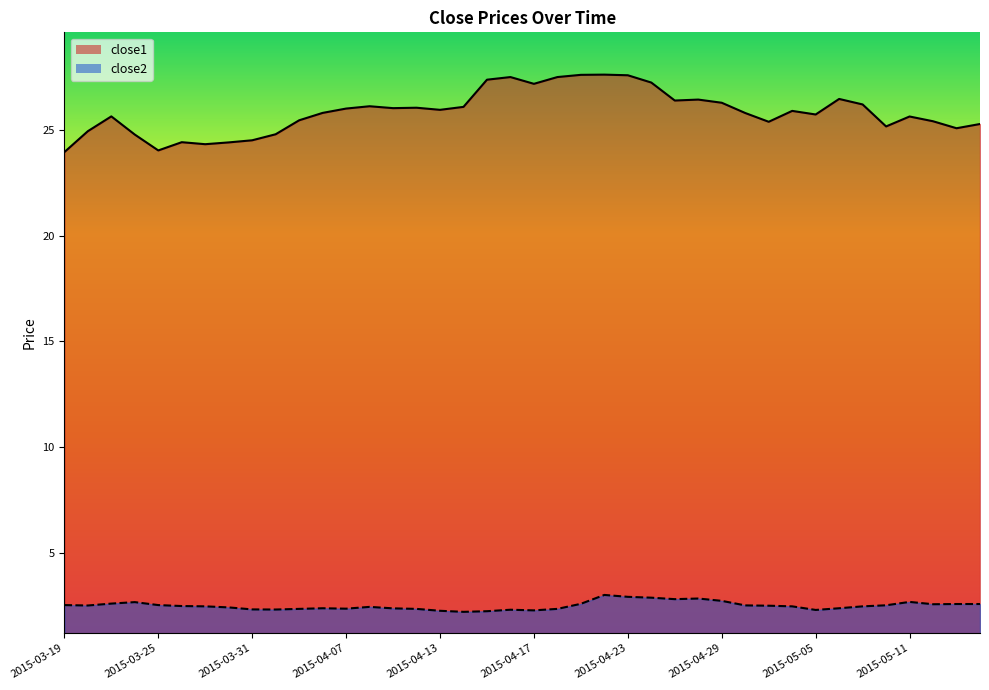

Reading left to right, transcribe all the data shown in this chart.

close1: 2015-03-19=23.9	2015-03-20=24.9	2015-03-23=25.6	2015-03-24=24.8	2015-03-25=24.0	2015-03-26=24.4	2015-03-27=24.3	2015-03-30=24.4	2015-03-31=24.5	2015-04-01=24.8	2015-04-02=25.4	2015-04-06=25.8	2015-04-07=26.0	2015-04-08=26.1	2015-04-09=26.0	2015-04-10=26.0	2015-04-13=25.9	2015-04-14=26.1	2015-04-15=27.4	2015-04-16=27.5	2015-04-17=27.2	2015-04-20=27.5	2015-04-21=27.6	2015-04-22=27.6	2015-04-23=27.6	2015-04-24=27.2	2015-04-27=26.4	2015-04-28=26.4	2015-04-29=26.3	2015-04-30=25.8	2015-05-01=25.4	2015-05-04=25.9	2015-05-05=25.7	2015-05-06=26.5	2015-05-07=26.2	2015-05-08=25.2	2015-05-11=25.6	2015-05-12=25.4	2015-05-13=25.1	2015-05-14=25.3
close2: 2015-03-19=2.5	2015-03-20=2.5	2015-03-23=2.6	2015-03-24=2.7	2015-03-25=2.5	2015-03-26=2.5	2015-03-27=2.5	2015-03-30=2.4	2015-03-31=2.3	2015-04-01=2.3	2015-04-02=2.3	2015-04-06=2.4	2015-04-07=2.4	2015-04-08=2.4	2015-04-09=2.4	2015-04-10=2.3	2015-04-13=2.3	2015-04-14=2.2	2015-04-15=2.2	2015-04-16=2.3	2015-04-17=2.3	2015-04-20=2.3	2015-04-21=2.6	2015-04-22=3.0	2015-04-23=2.9	2015-04-24=2.9	2015-04-27=2.8	2015-04-28=2.8	2015-04-29=2.7	2015-04-30=2.5	2015-05-01=2.5	2015-05-04=2.5	2015-05-05=2.3	2015-05-06=2.4	2015-05-07=2.5	2015-05-08=2.5	2015-05-11=2.7	2015-05-12=2.6	2015-05-13=2.6	2015-05-14=2.6